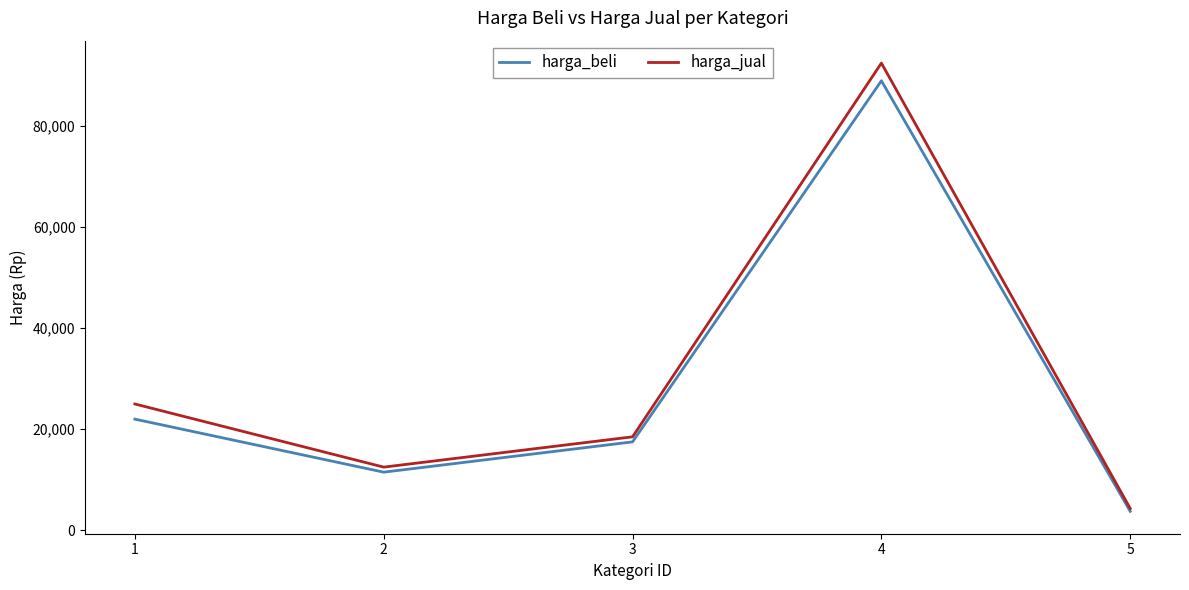

Reading right to left, what are all the values shown in this chart?

harga_beli: 5=3750	4=89000	3=17500	2=11500	1=22000
harga_jual: 5=4300	4=92500	3=18500	2=12500	1=25000